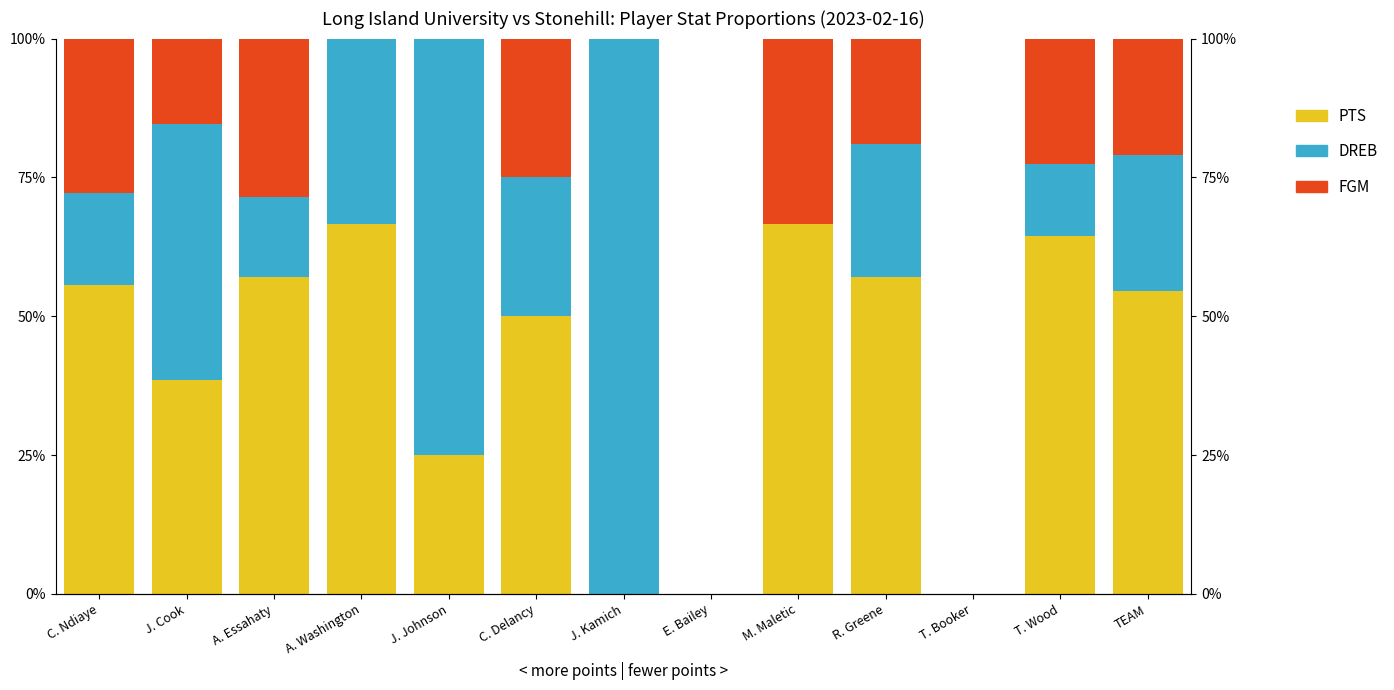

What is the sum of the DREB (Blue) values at J. Johnson and C. Ndiaye?

0.9